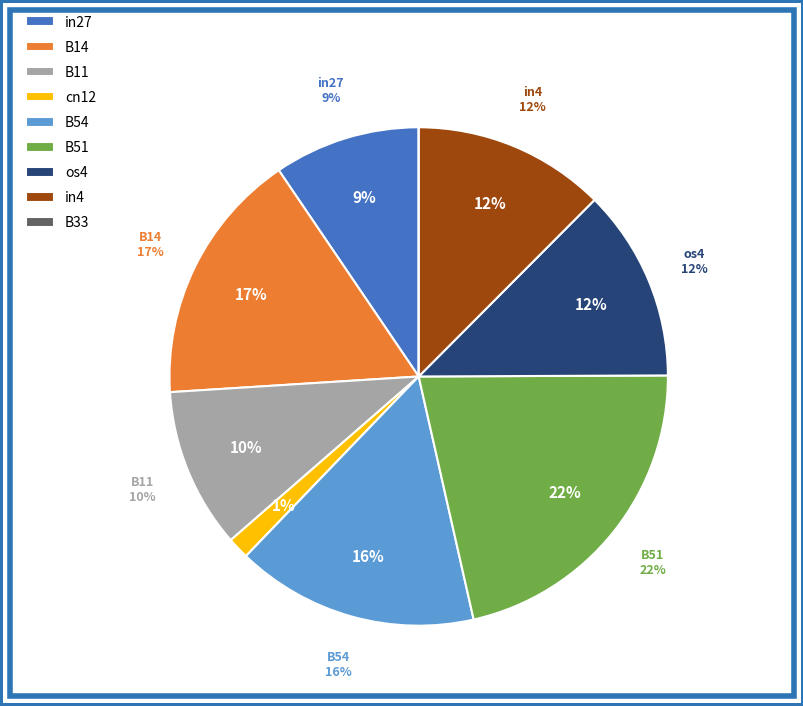

Which slice is the largest?

B51